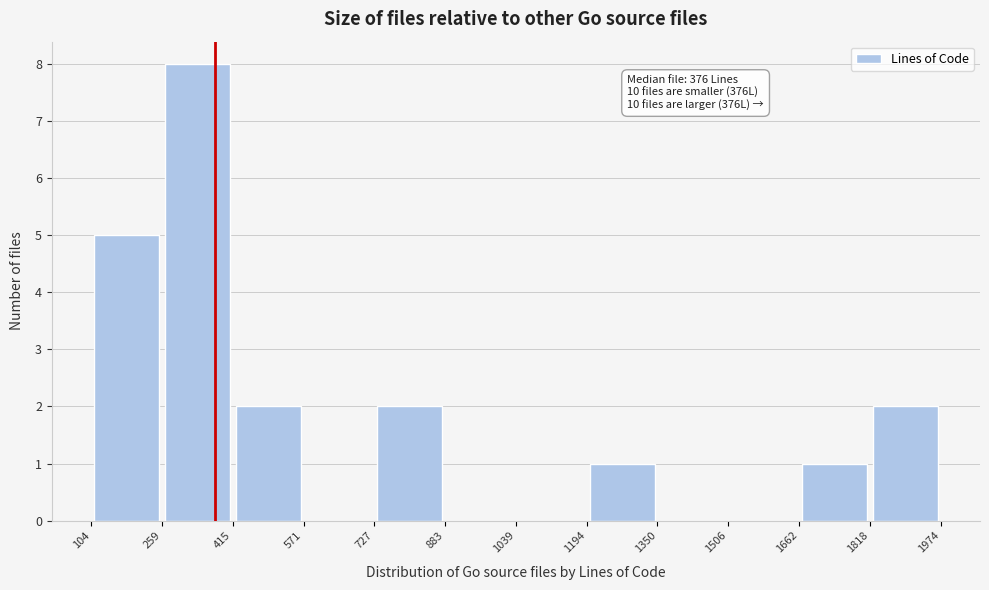

Over which range of the x-axis is the bar tallest?

259 to 415